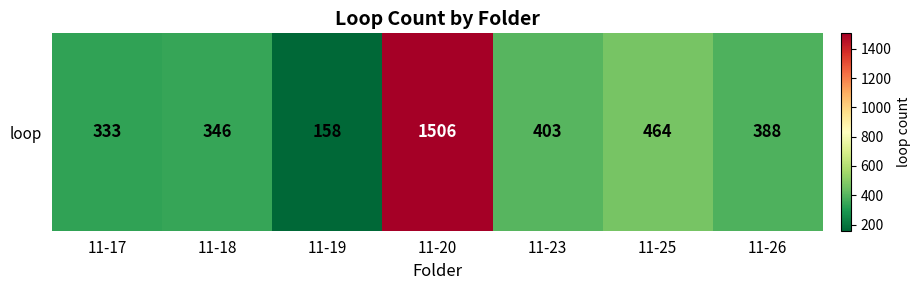

Reading left to right, list all the values displayed in this chart.

333	346	158	1506	403	464	388